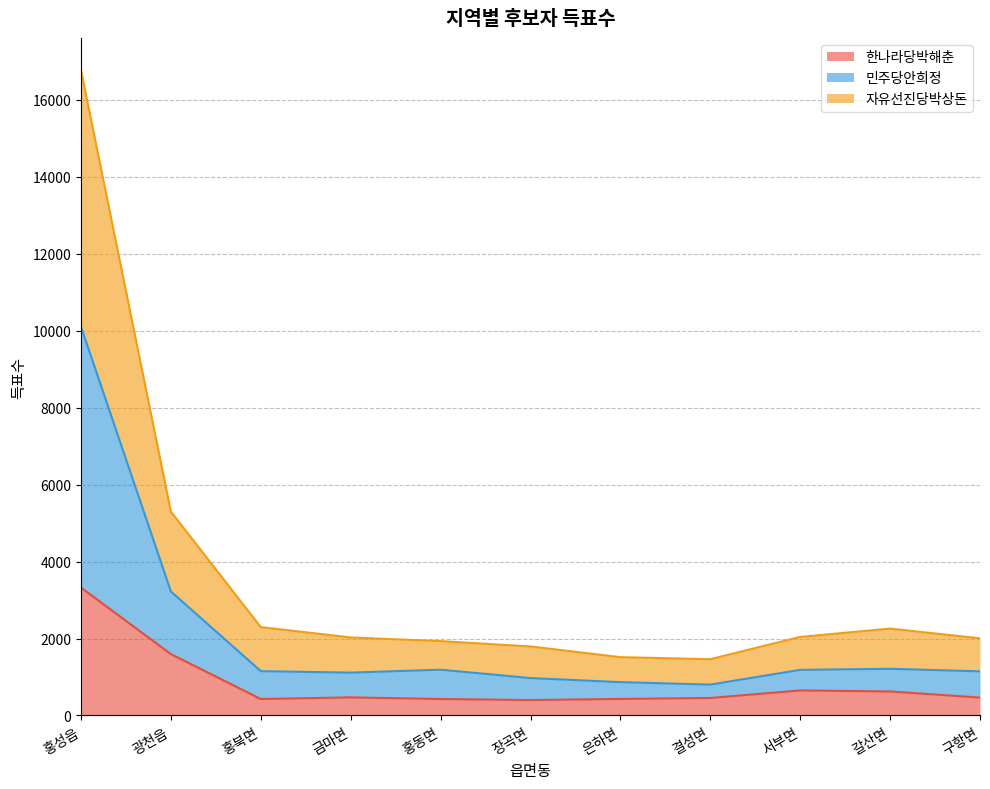

What is the minimum value shown in the chart?

401